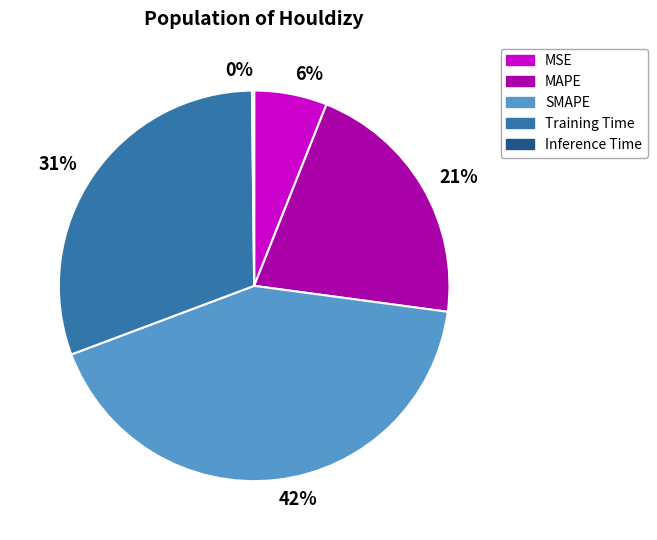

Does any single category account for the majority?

No